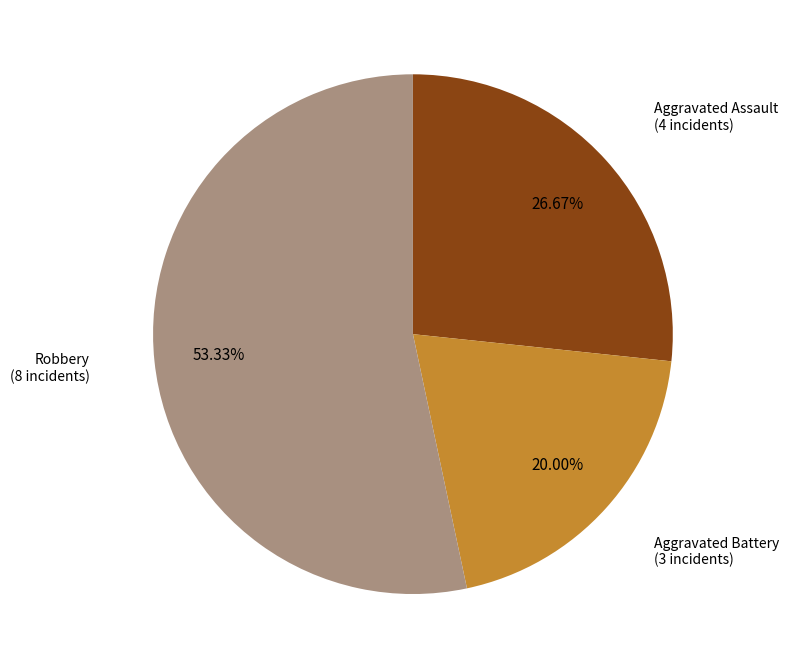

Is there any slice that represents more than half of the pie?

Yes